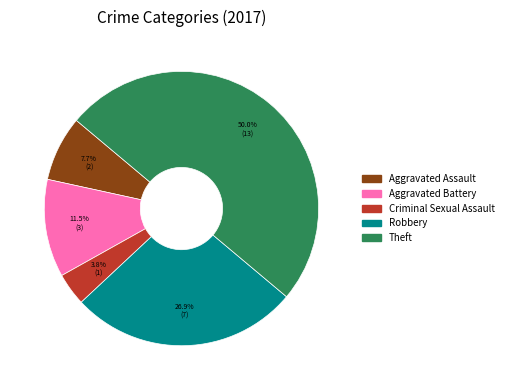

True or false: Aggravated Assault accounts for 8% of the total.

True